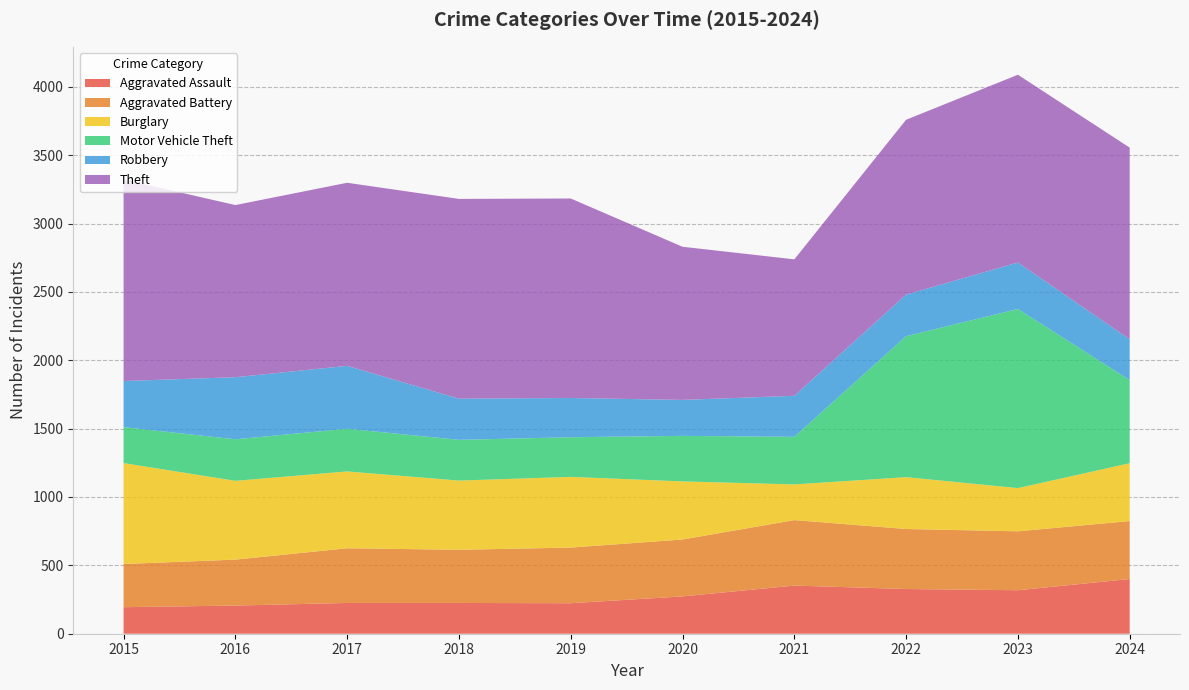

Reading right to left, list all the values displayed in this chart.

Aggravated Assault: 2024=400	2023=318	2022=327	2021=352	2020=273	2019=223	2018=225	2017=225	2016=206	2015=194
Aggravated Battery: 2024=424	2023=431	2022=439	2021=479	2020=416	2019=407	2018=389	2017=400	2016=336	2015=316
Burglary: 2024=423	2023=316	2022=379	2021=261	2020=425	2019=517	2018=506	2017=562	2016=576	2015=738
Motor Vehicle Theft: 2024=608	2023=1310	2022=1031	2021=348	2020=333	2019=290	2018=298	2017=312	2016=304	2015=263
Robbery: 2024=298	2023=340	2022=304	2021=300	2020=263	2019=287	2018=301	2017=460	2016=454	2015=337
Theft: 2024=1402	2023=1373	2022=1279	2021=998	2020=1120	2019=1459	2018=1461	2017=1339	2016=1259	2015=1474